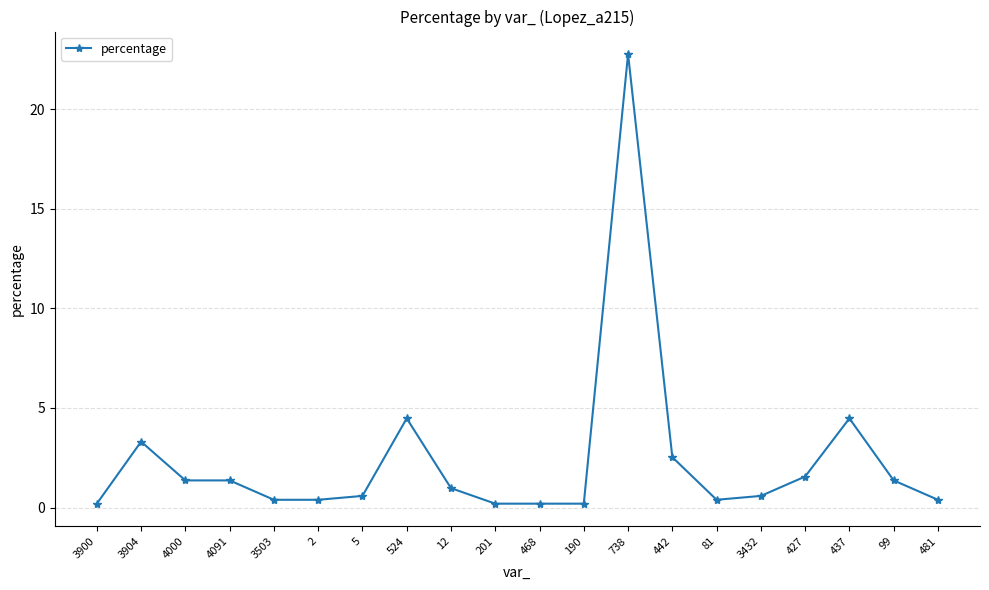

What is the value of the 8th point from the left?

4.5